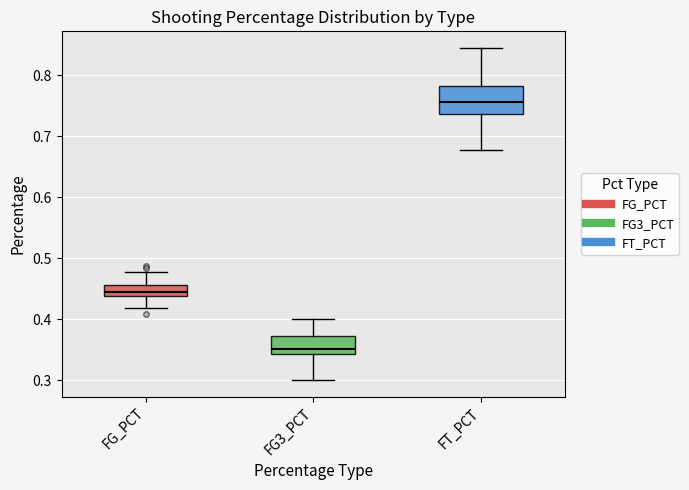

Reading left to right, transcribe this box plot: for each box, give where its median line is, the range the box spans, and where its two whiskers end, as read against the y-axis. The values are not printed on the chart, so give them approximately, as read against the axis.

FG_PCT: median 0.44 (just above the box's lower edge), box 0.44 to 0.46, whiskers 0.42 to 0.48
FG3_PCT: median 0.35, box 0.34 to 0.37, whiskers 0.30 to 0.40
FT_PCT: median 0.76, box 0.74 to 0.78, whiskers 0.68 to 0.85